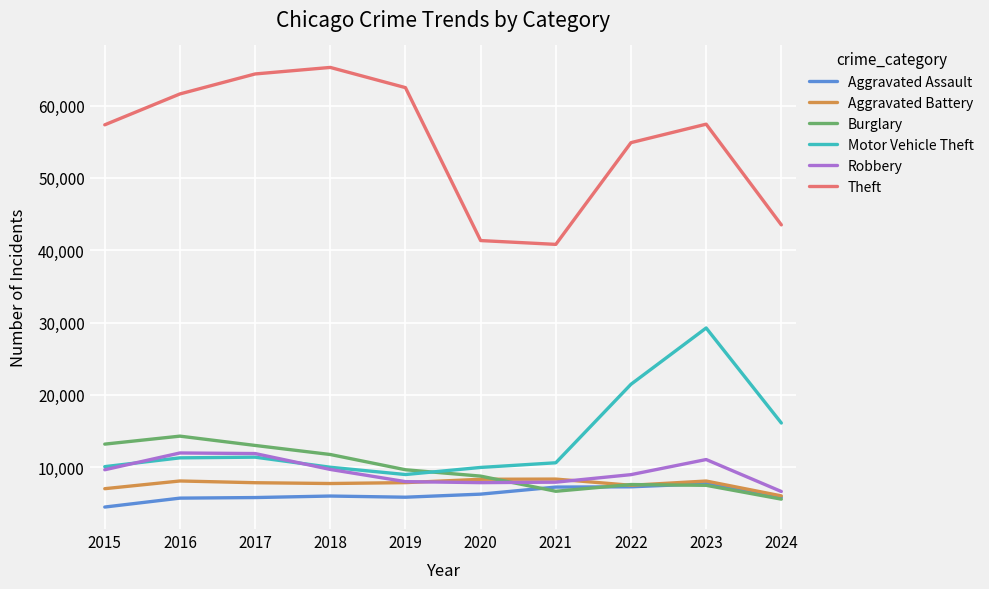

What is the average value of the Aggravated Battery series?

7680